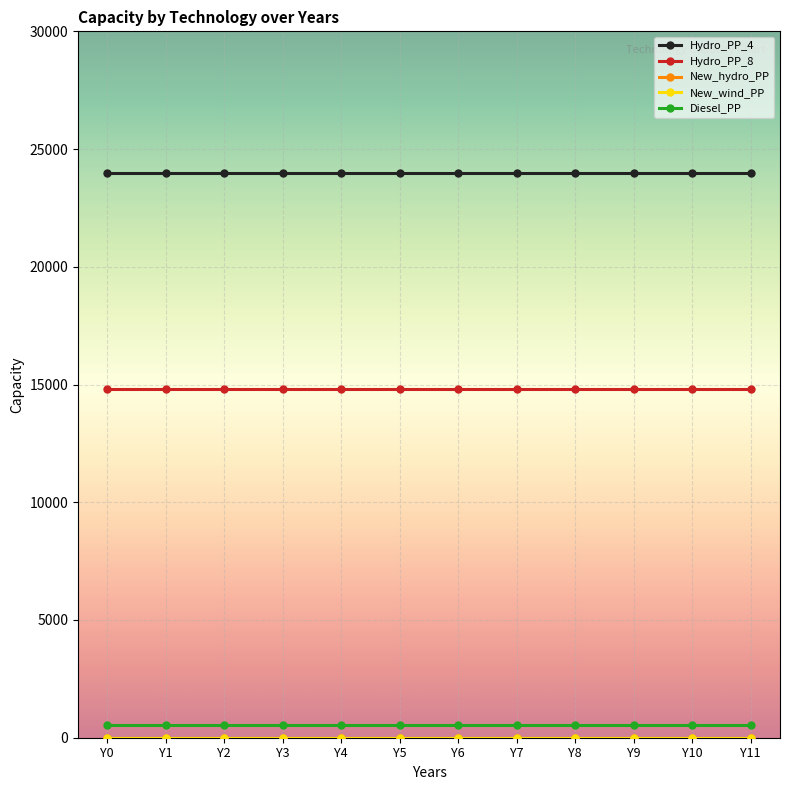

List the labels in order of Hydro_PP_4 value, largest first.

Y0, Y1, Y2, Y3, Y4, Y5, Y6, Y7, Y8, Y9, Y10, Y11